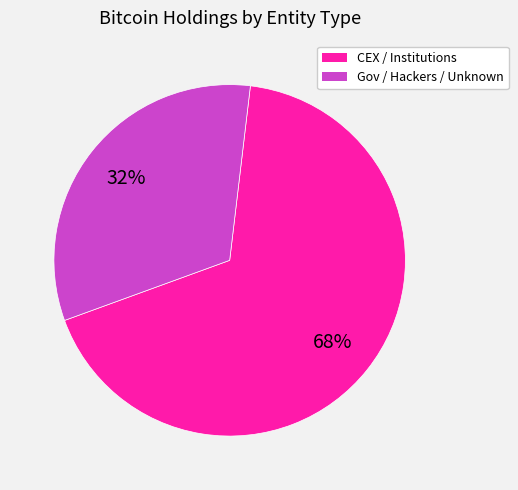

To the nearest percent, what is the average slice percentage?

50%